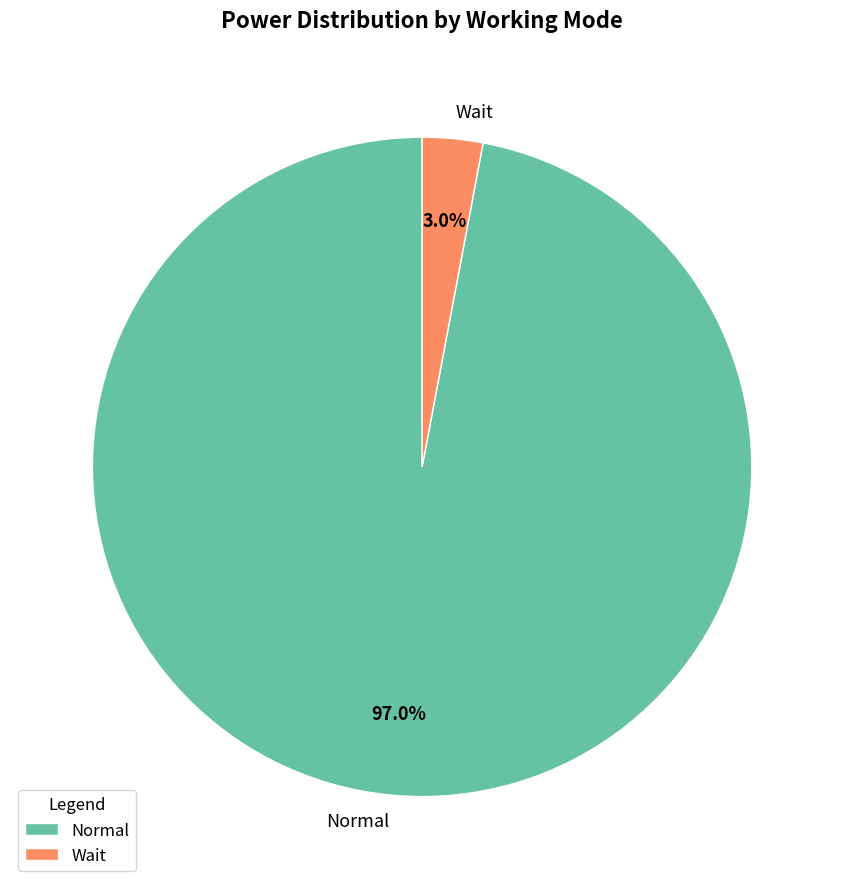

Which slice is the largest?

Normal